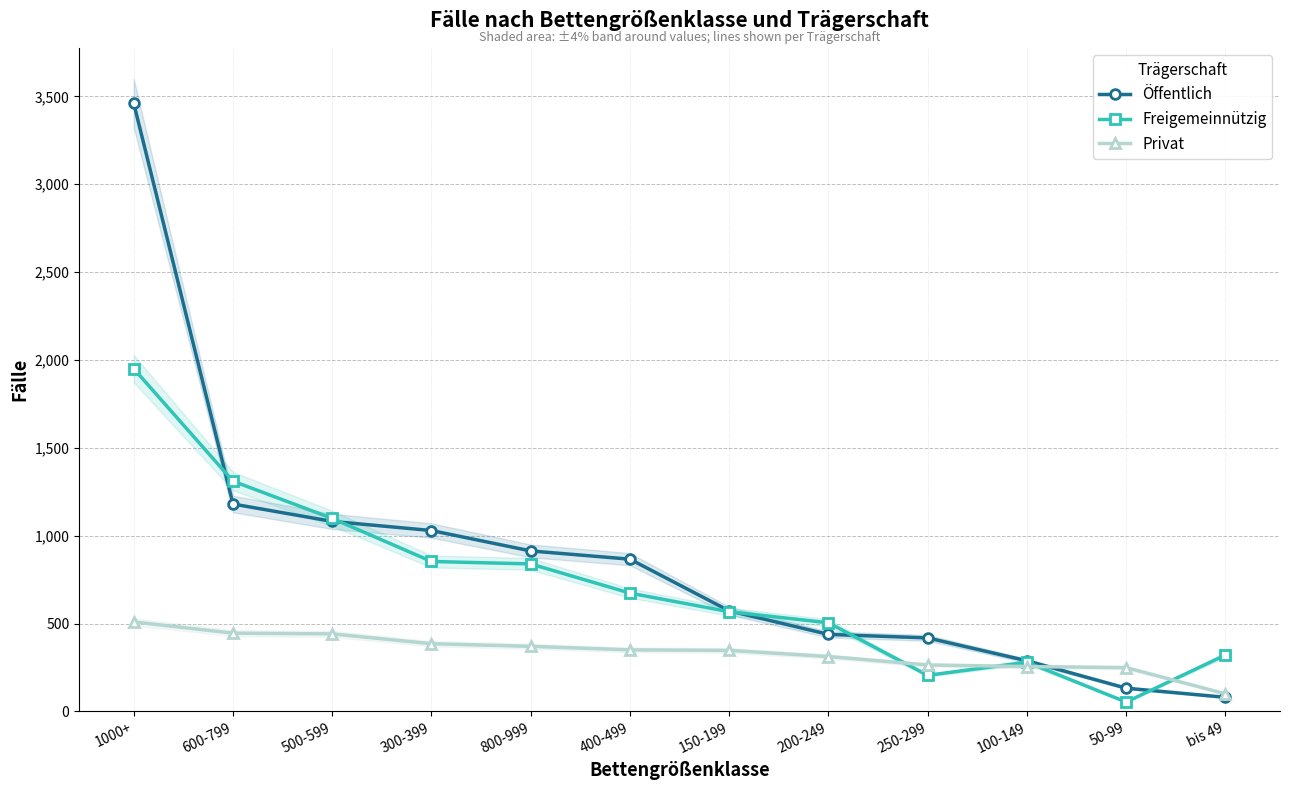

What position from the left is 250-299?

9